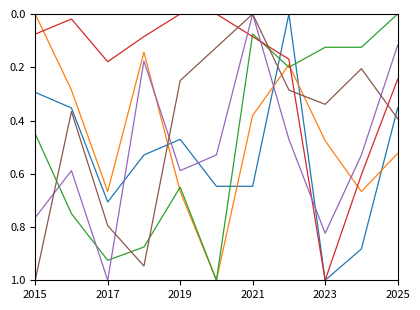

How many lines are shown in the chart?

6